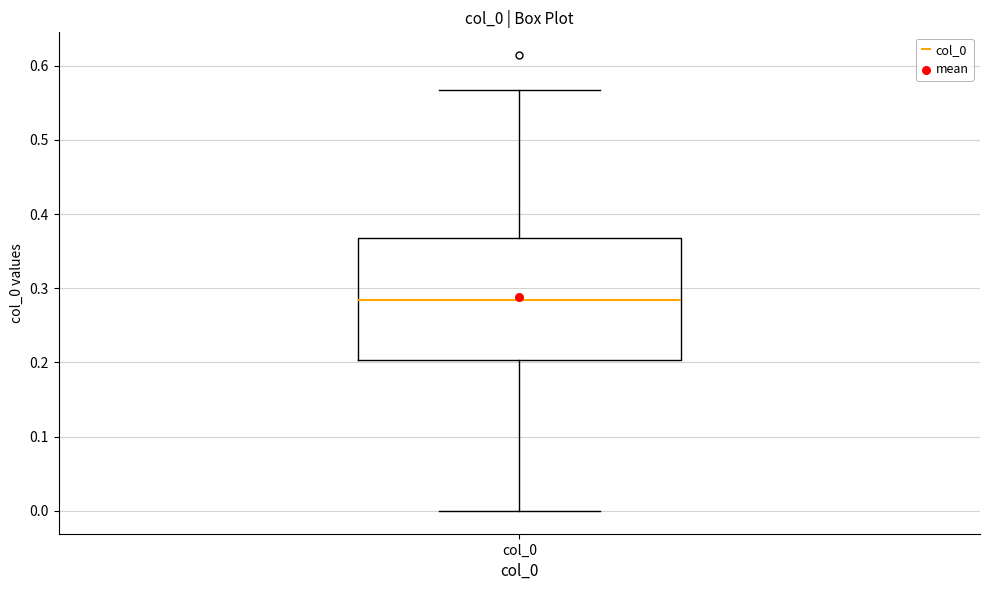

Transcribe this box plot: give where the median line is, the range the box spans, and where the two whiskers end, as read against the y-axis. The values are not printed on the chart, so give them approximately, as read against the axis.

median 0.28, box 0.20 to 0.37, whiskers 0.00 to 0.57